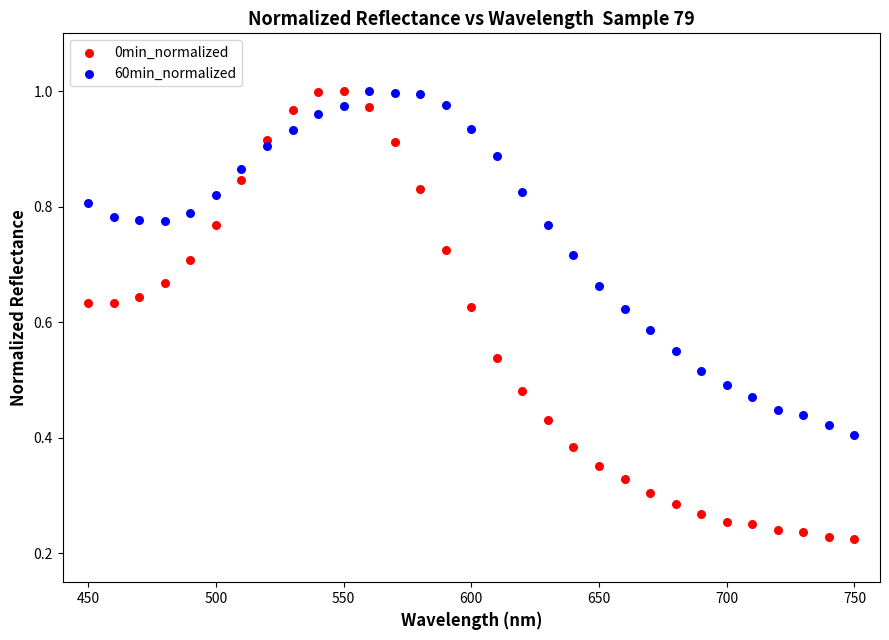

What are all the series names shown in the legend?

0min_normalized, 60min_normalized